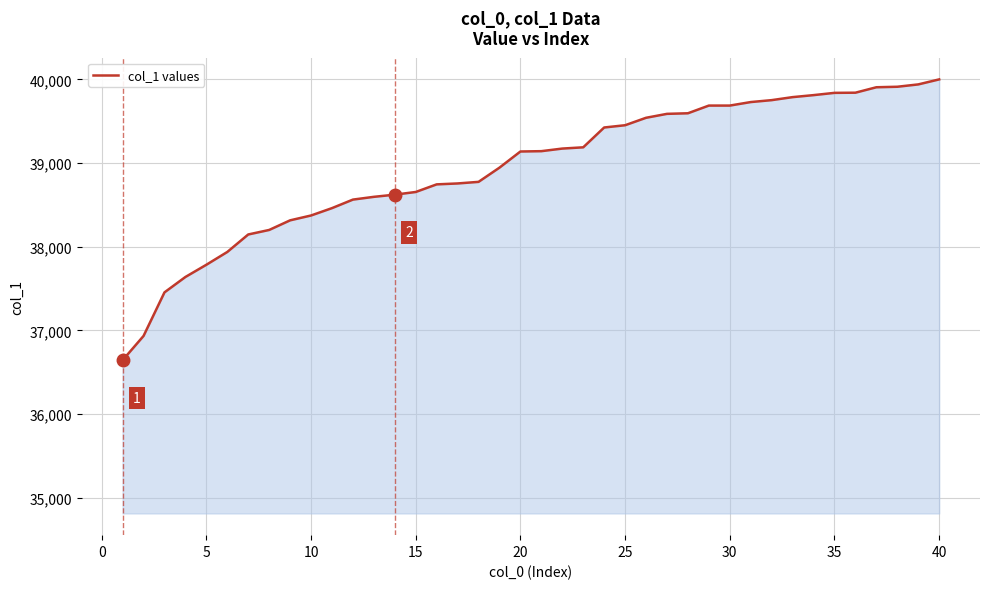

What is the maximum value shown in the chart?

40000